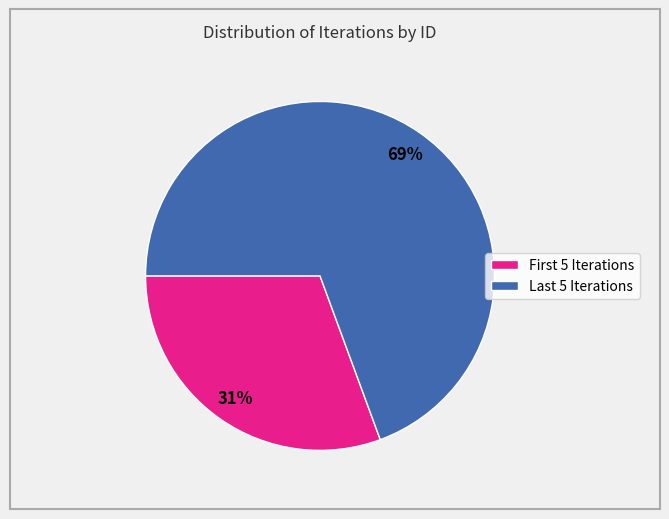

What is the largest slice in the pie chart?

Last 5 Iterations